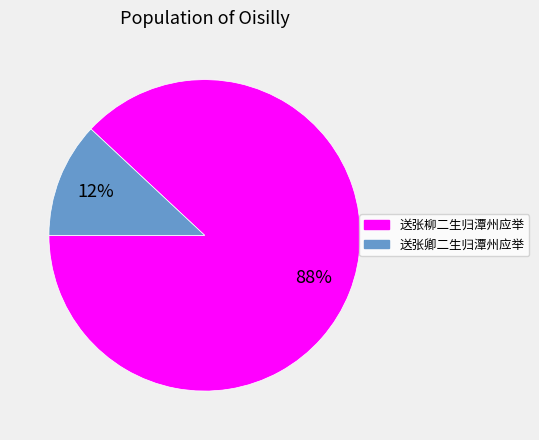

To the nearest percent, what percentage of the pie is 送张卿二生归潭州应举?

12%